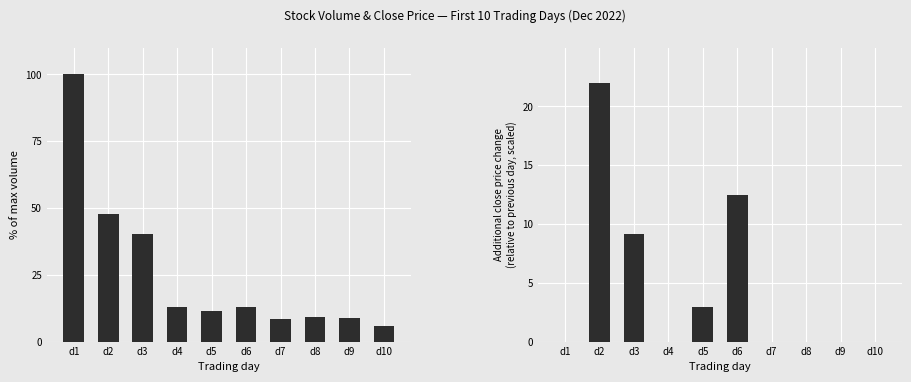

Reading left to right, list all the values displayed in this chart.

Volume %: d1=100.0	d2=47.9	d3=40.2	d4=12.8	d5=11.4	d6=12.9	d7=8.6	d8=9.4	d9=8.7	d10=5.7
Close Δ (scaled): d1=0.0	d2=22.0	d3=9.2	d4=0.0	d5=2.9	d6=12.4	d7=0.0	d8=0.0	d9=0.0	d10=0.0